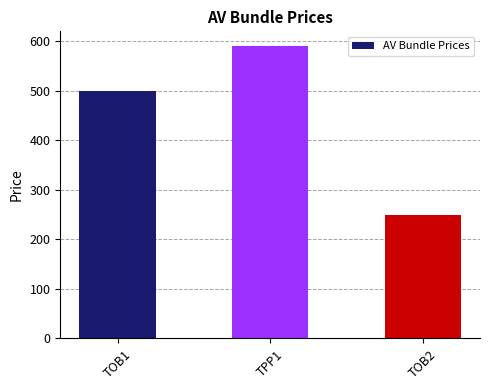

Reading left to right, extract all data points from this chart.

TOB1=500	TPP1=590	TOB2=250